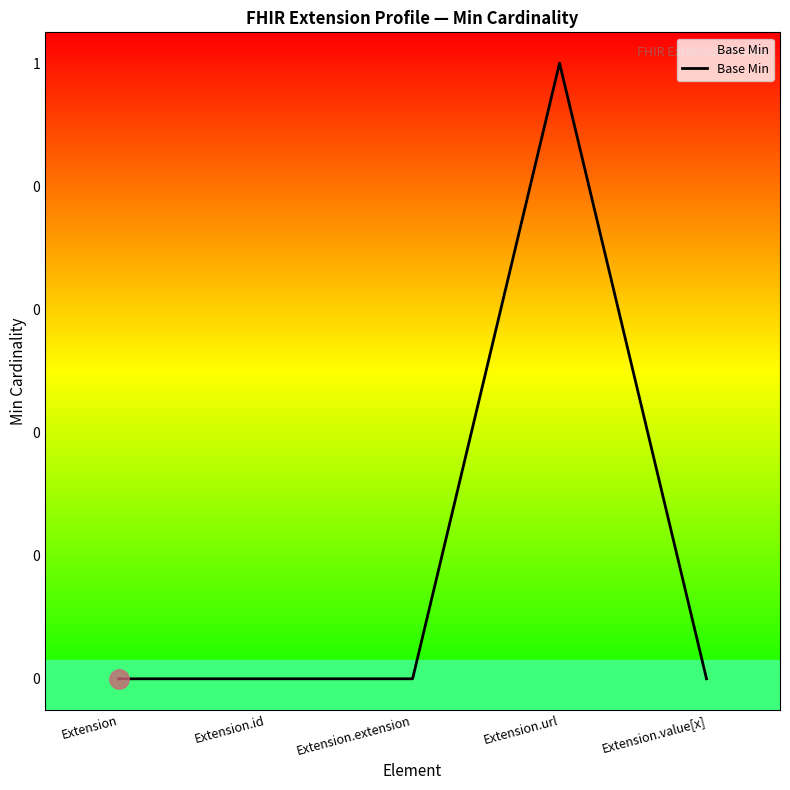

Reading left to right, what are all the values shown in this chart?

Extension=0	Extension.id=0	Extension.extension=0	Extension.url=1	Extension.value[x]=0